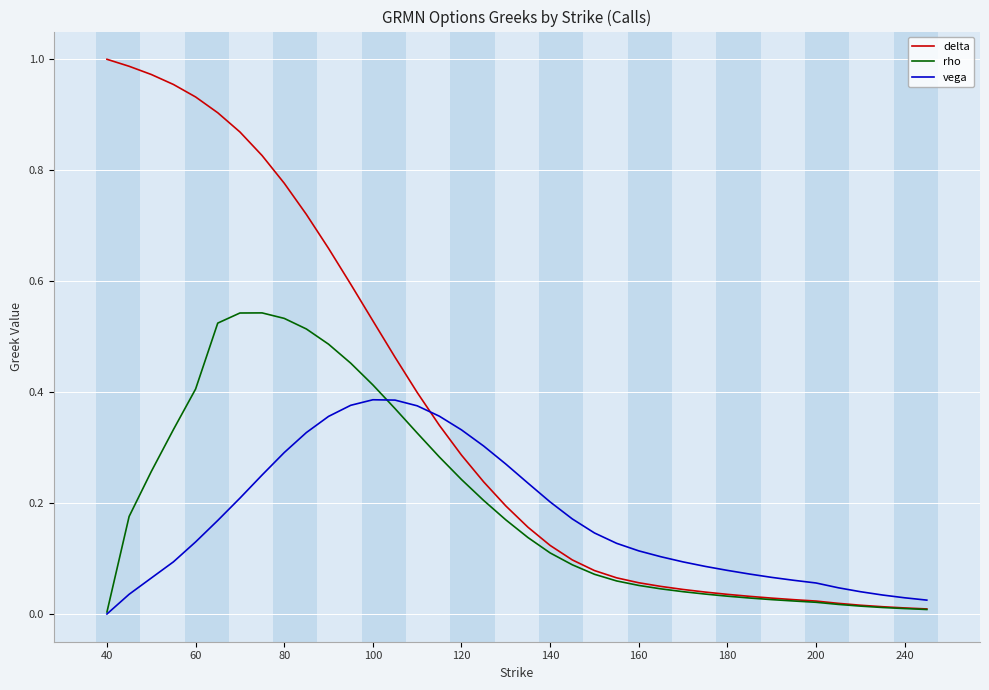

Which series has the largest total across all categories?

delta